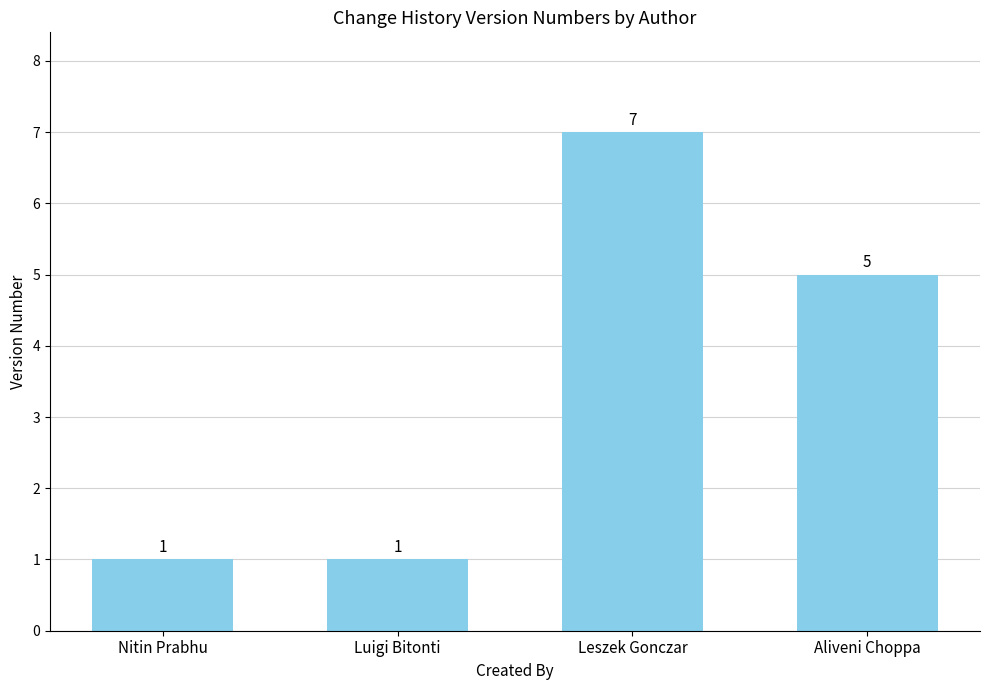

At which label does the data first exceed 5?

Leszek Gonczar